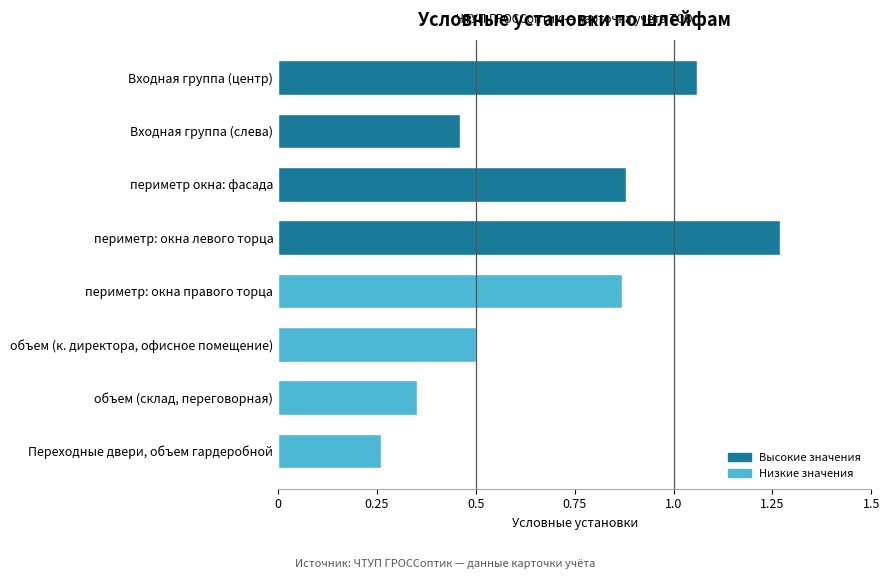

What is the label of the 3rd bar from the bottom?

объем (к. директора, офисное помещение)